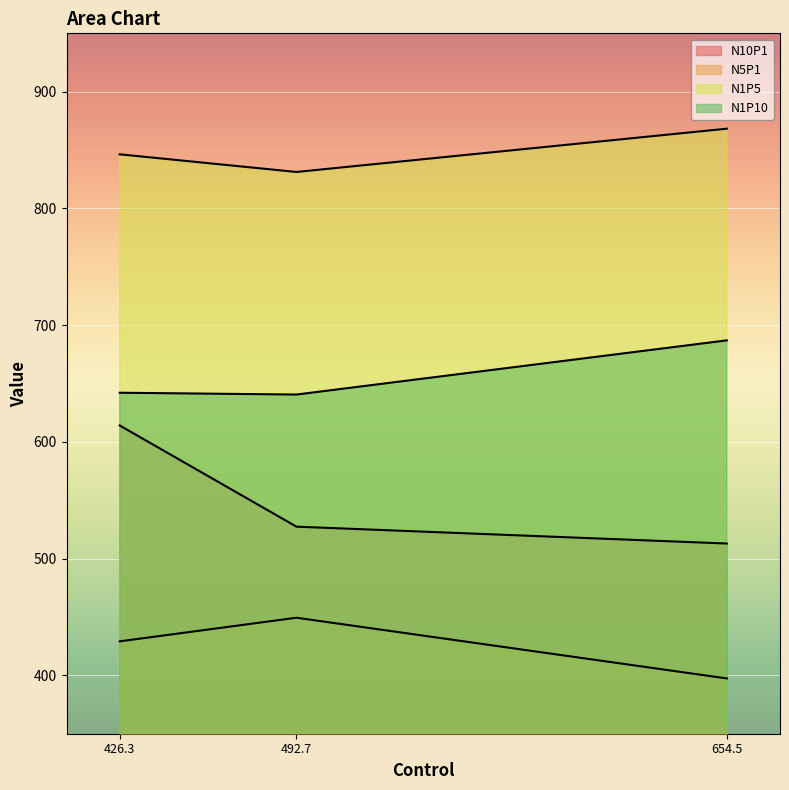

What is the average value of the N10P1 series?

551.5